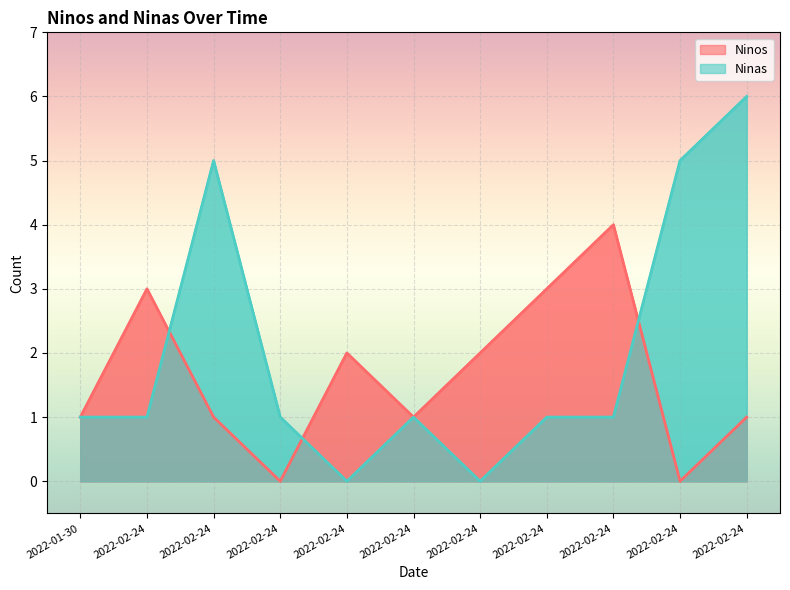

Count the Ninas values in the range 1 to 5.

8